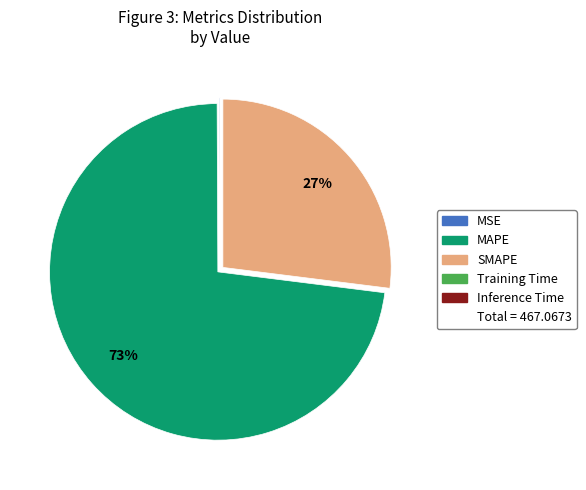

Does any single category account for the majority?

Yes